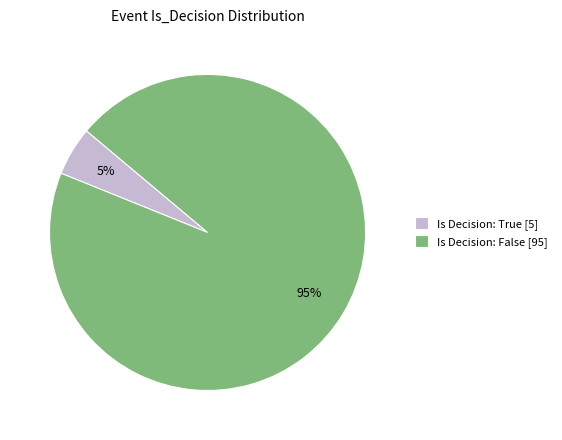

Rank the categories by value from lowest to highest.

Is Decision: True [5], Is Decision: False [95]